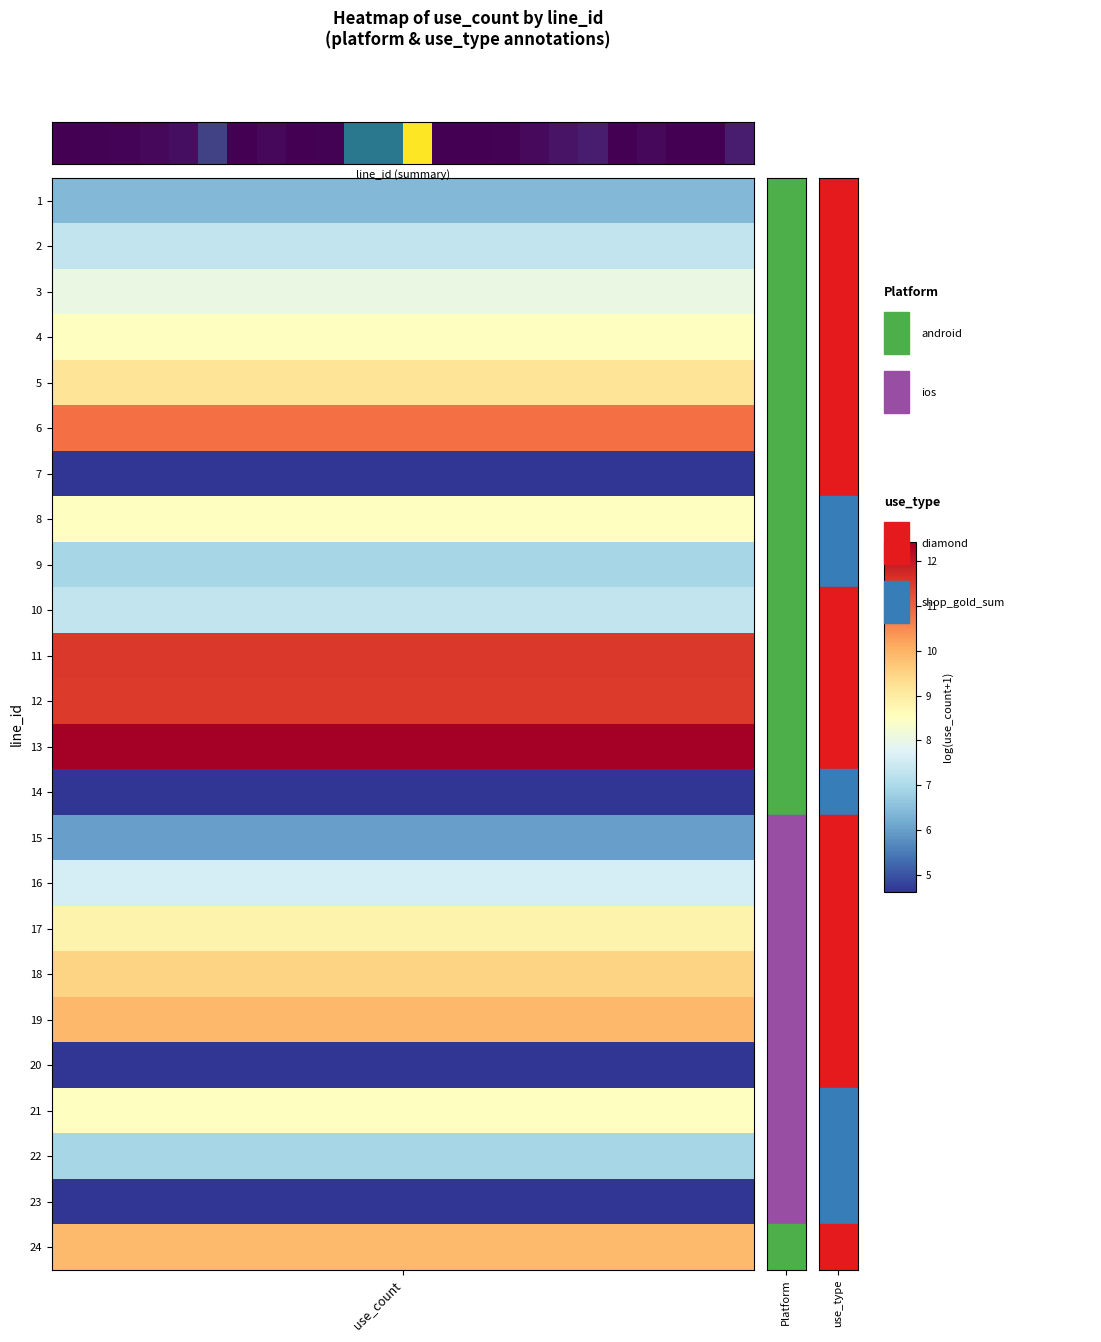

Reading right to left, list all the values displayed in this chart.

19800	100	1000	5000	100	20400	13200	6700	2000	400	100	249800	99800	100000	1500	1000	5000	100	49800	9800	5000	3000	1500	600